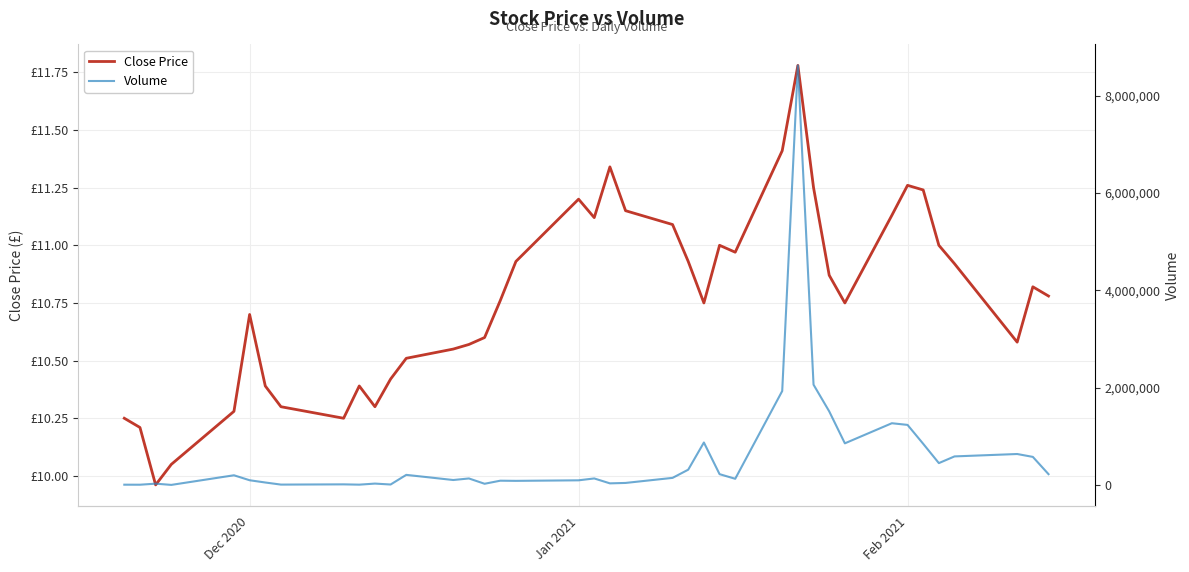

At how many categories does at least one series exceed 2146748?

1